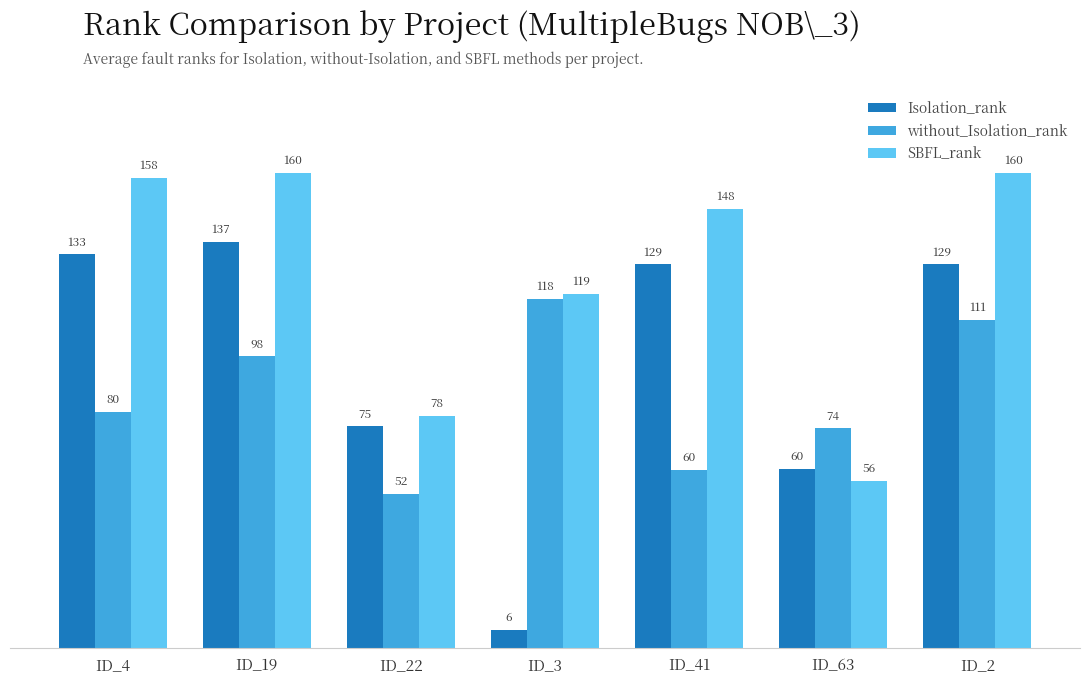

Which series has the largest total across all categories?

SBFL_rank